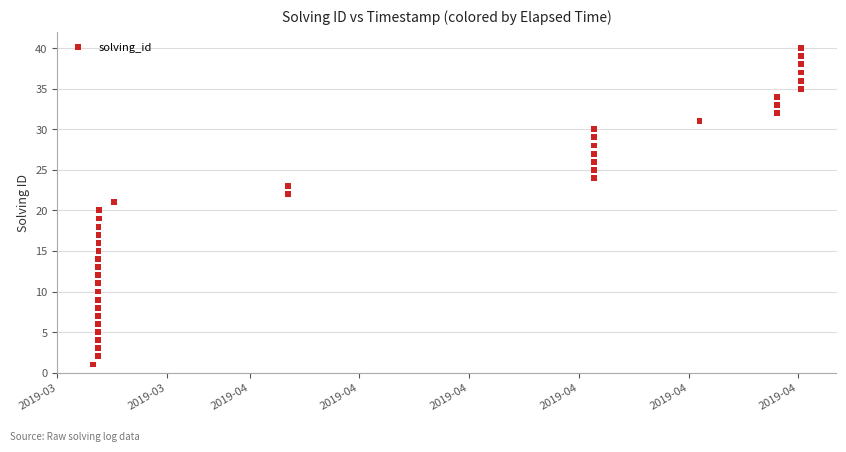

What is the range of Y values (max minus min)?

39